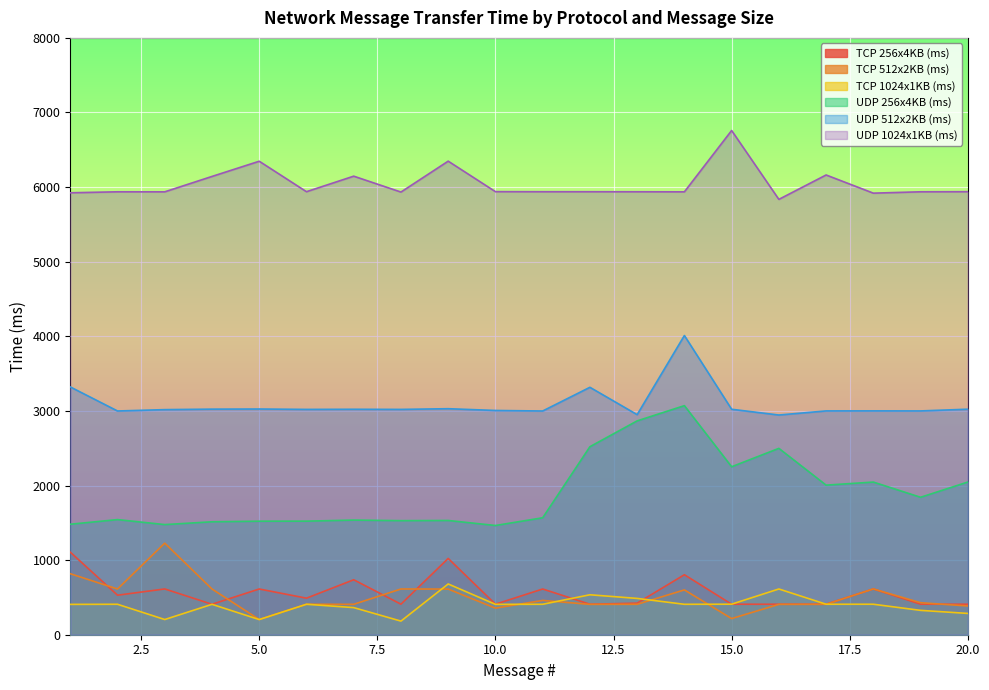

The UDP 256x4KB (ms) series shows 1513.8 at 4. True or false?

True